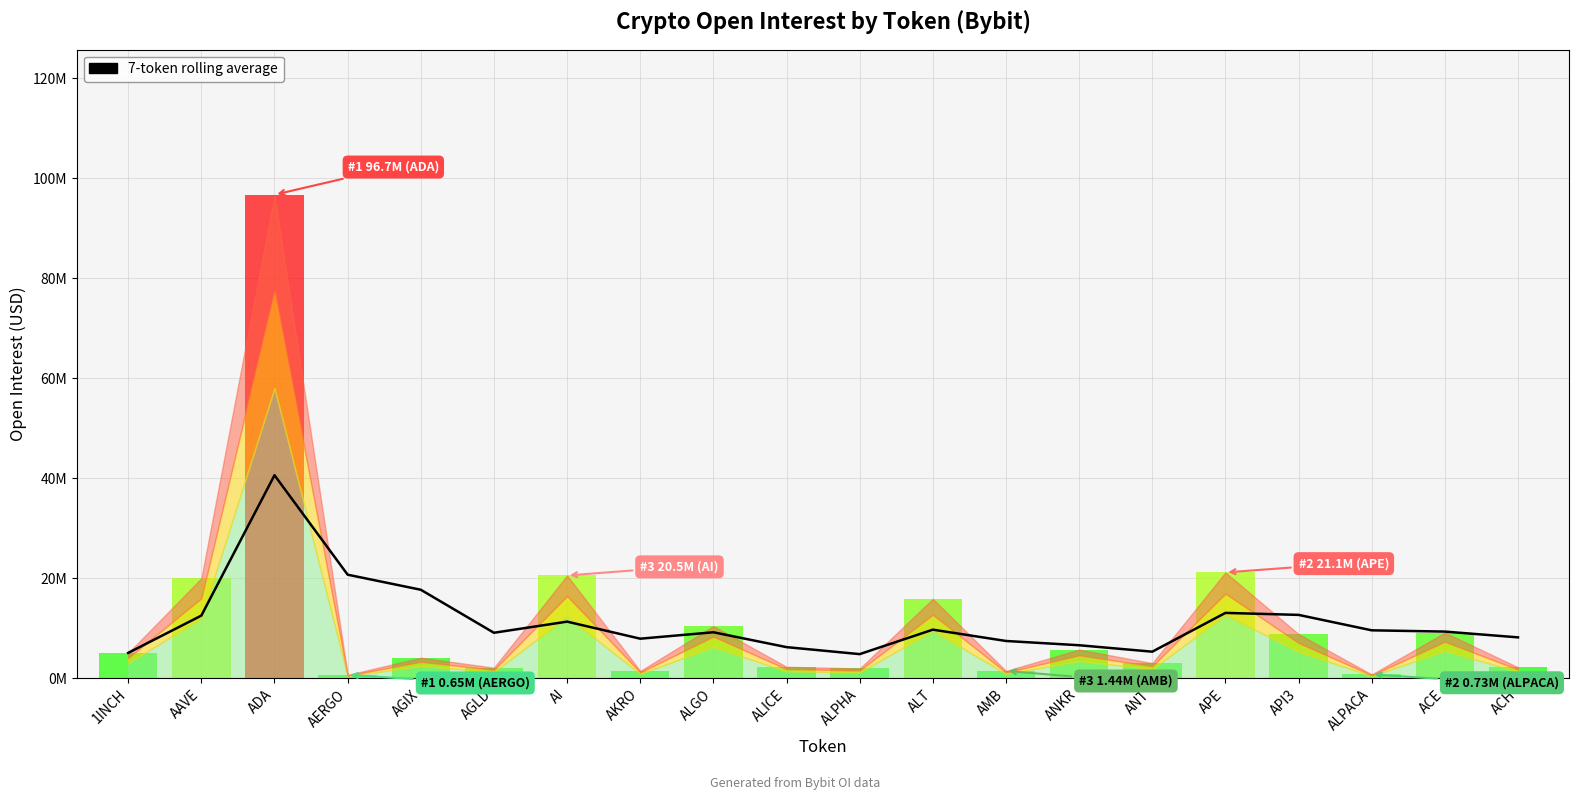

Read the value at AGLD, to the nearest 50.

9074350